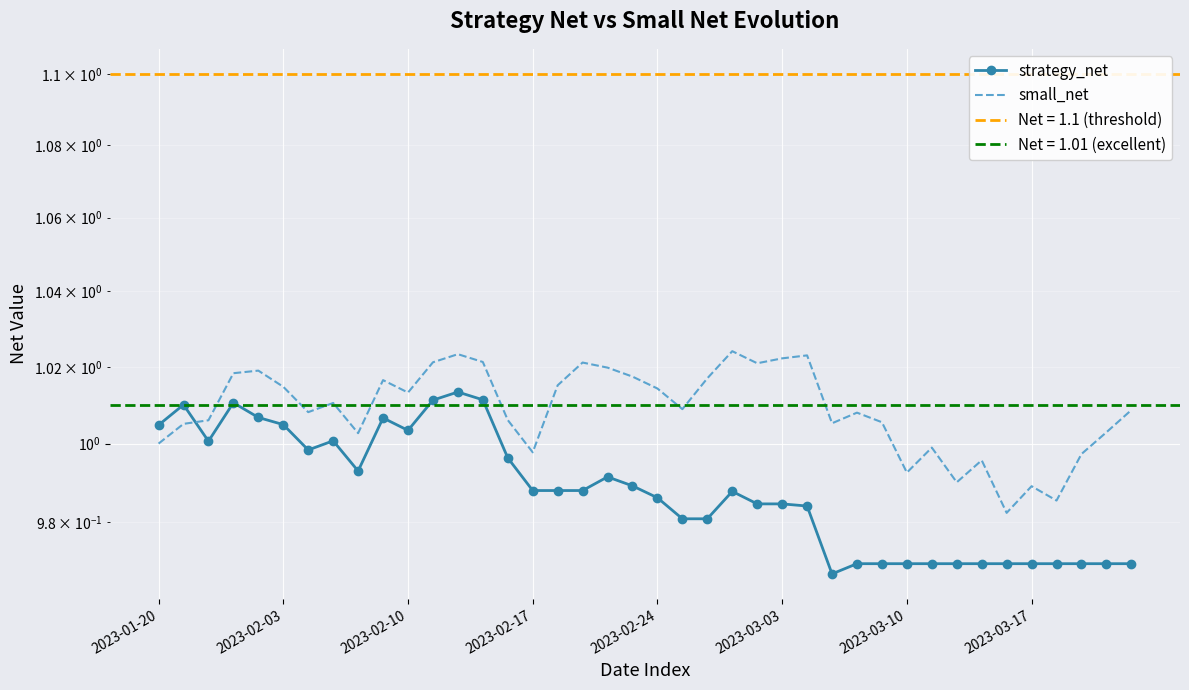

How many intersections are there between small_net and strategy_net?

1